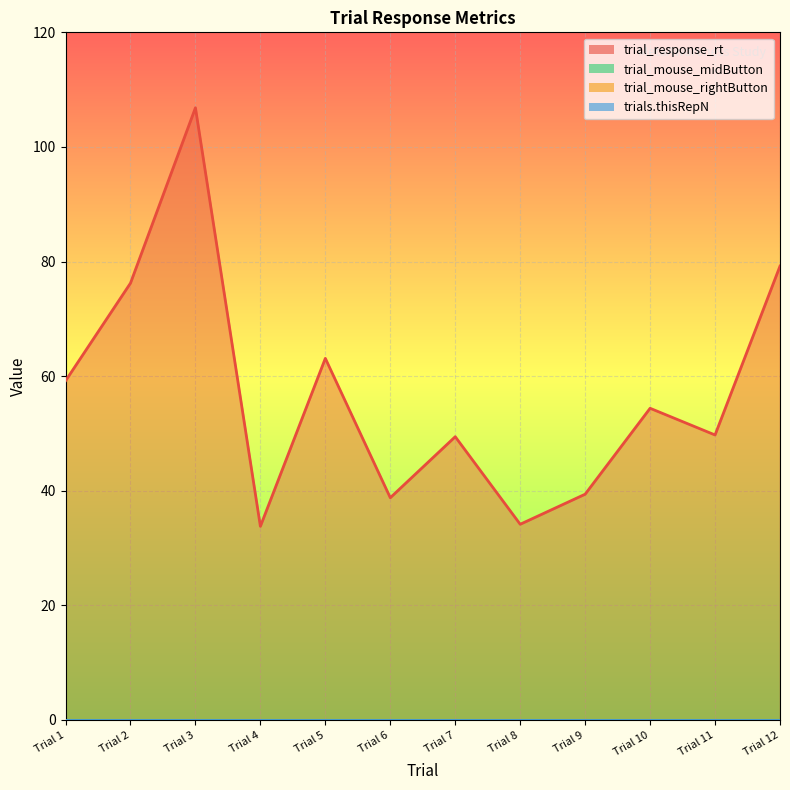

How many values in the trial_response_rt series exceed 54?

6